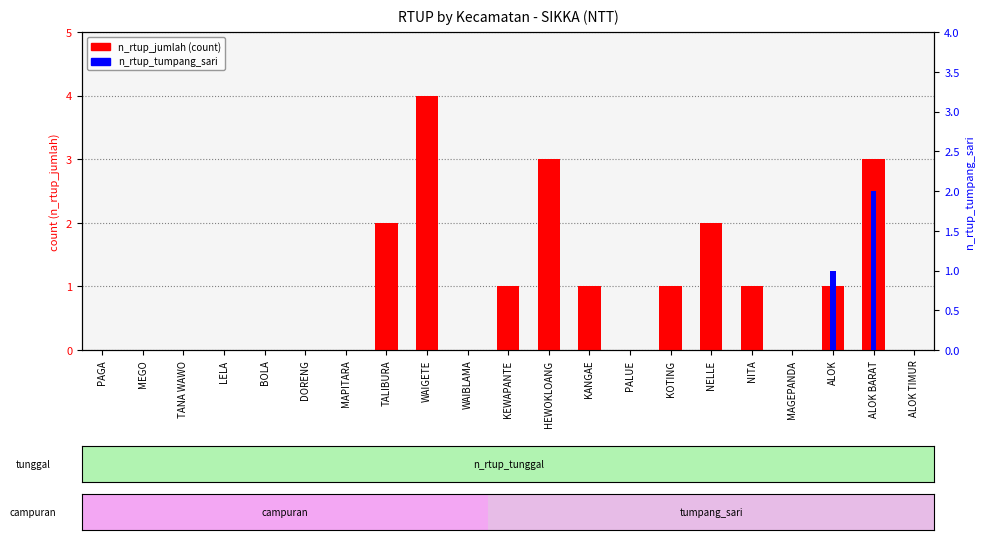

List the series in order of their peak value, lowest first.

n_rtup_tumpang_sari, n_rtup_jumlah